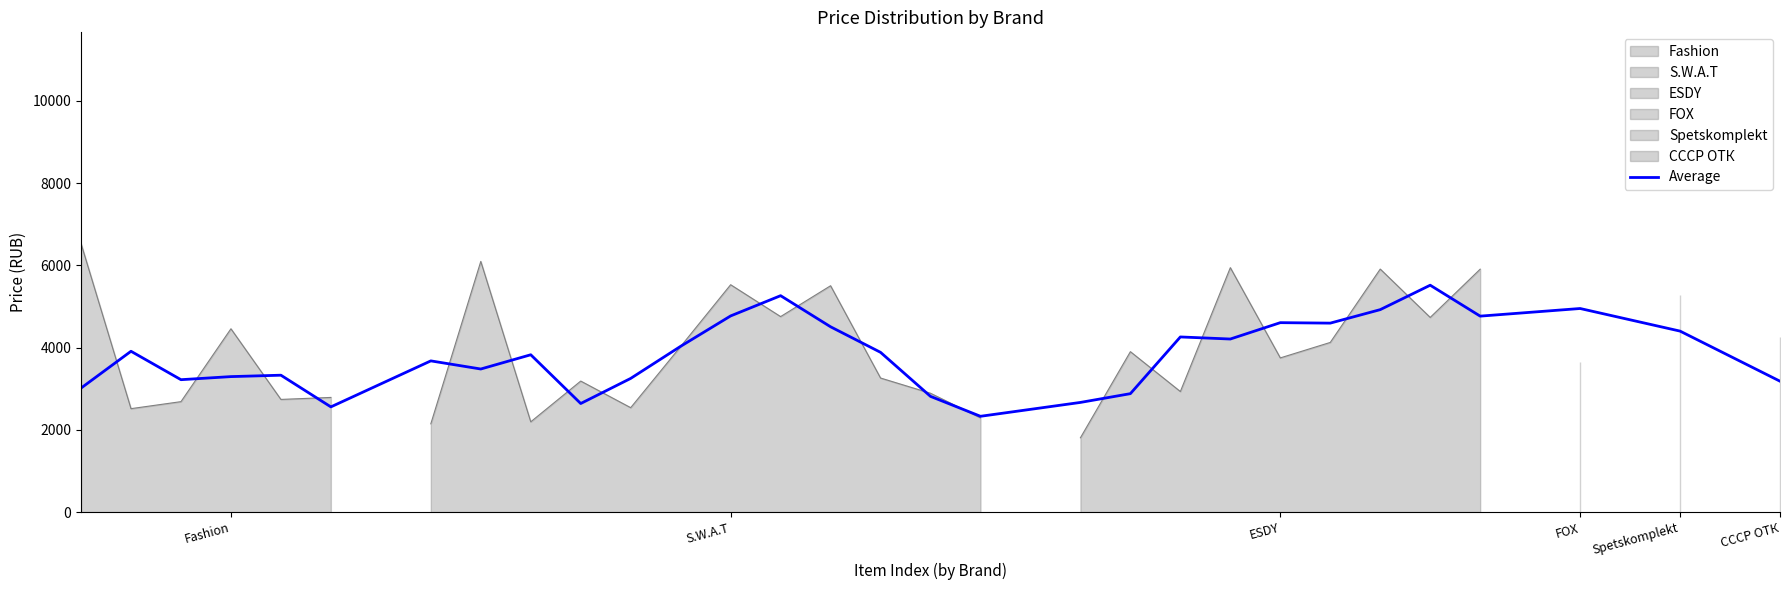

What position from the left is 23?

24